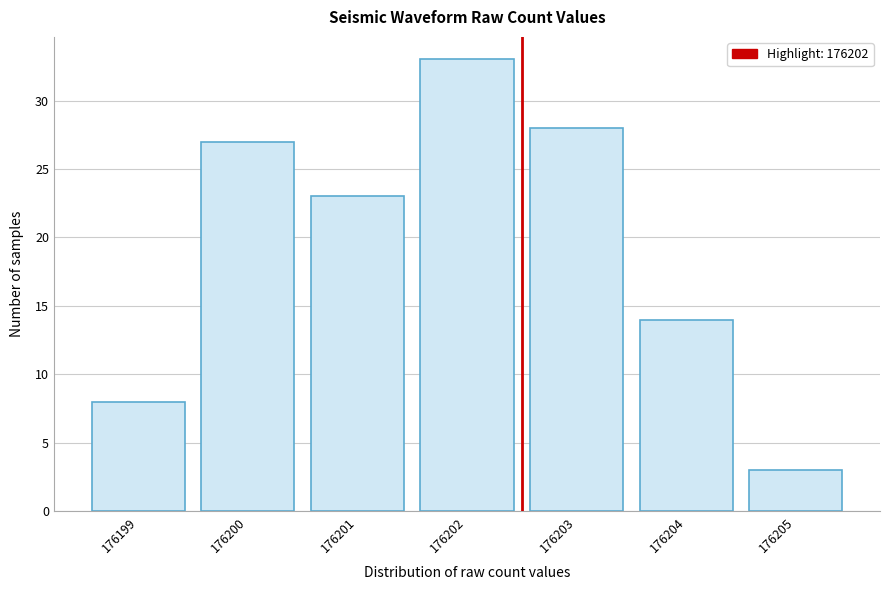

Reading right to left, list all the values displayed in this chart.

176205=3	176204=14	176203=28	176202=33	176201=23	176200=27	176199=8